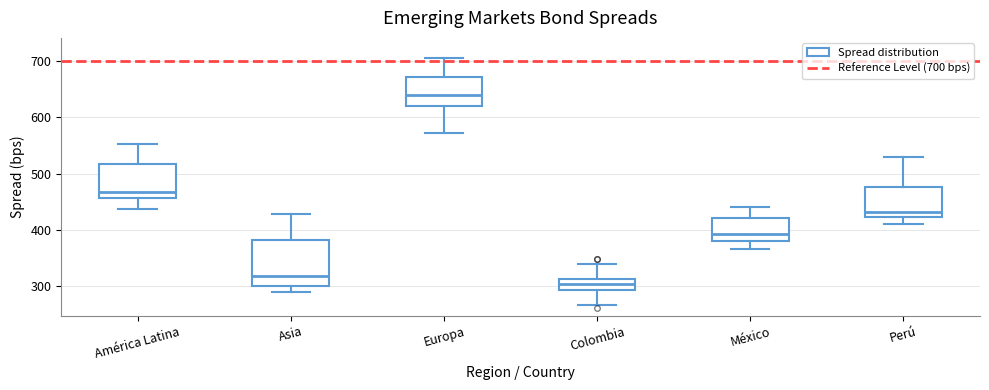

Which box's median line is the lowest?

Colombia